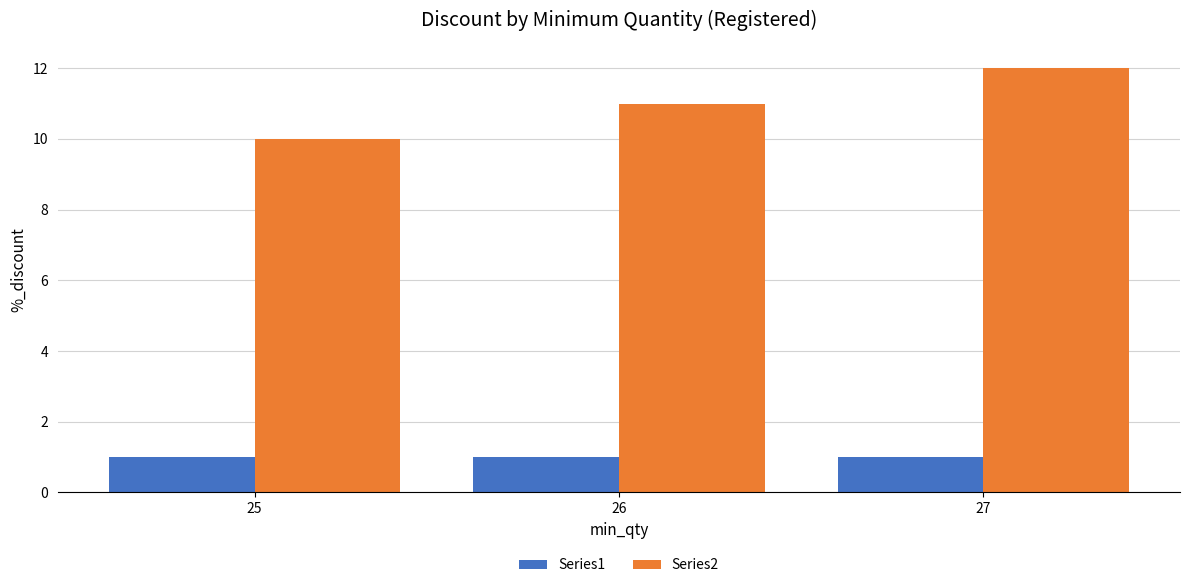

What is the value of the Series2 bar at the 3rd from the left?

12